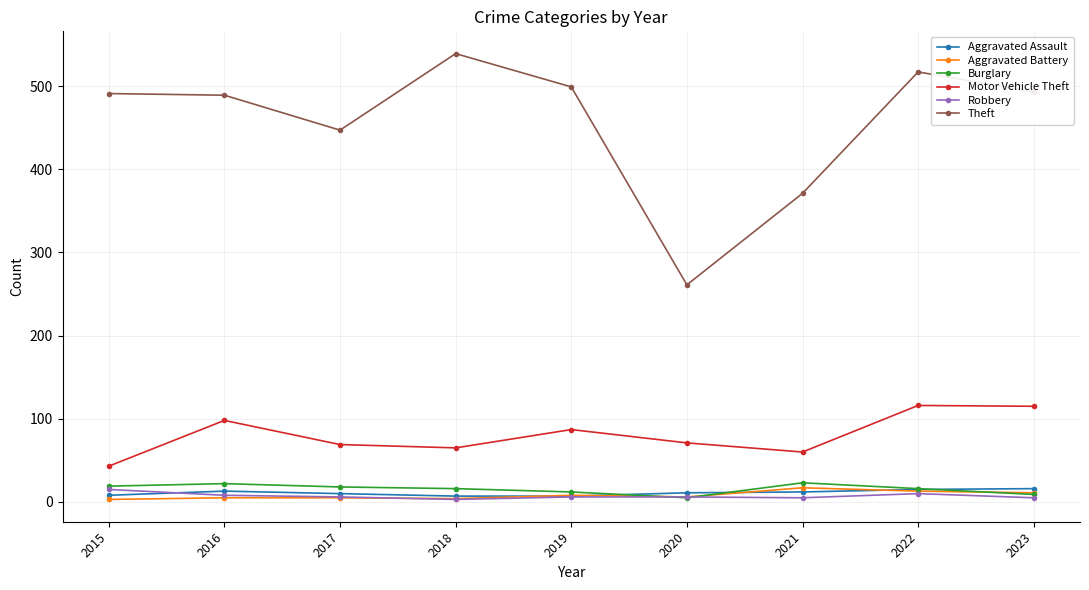

What is the difference between the Theft values at 2021 and 2015?

120